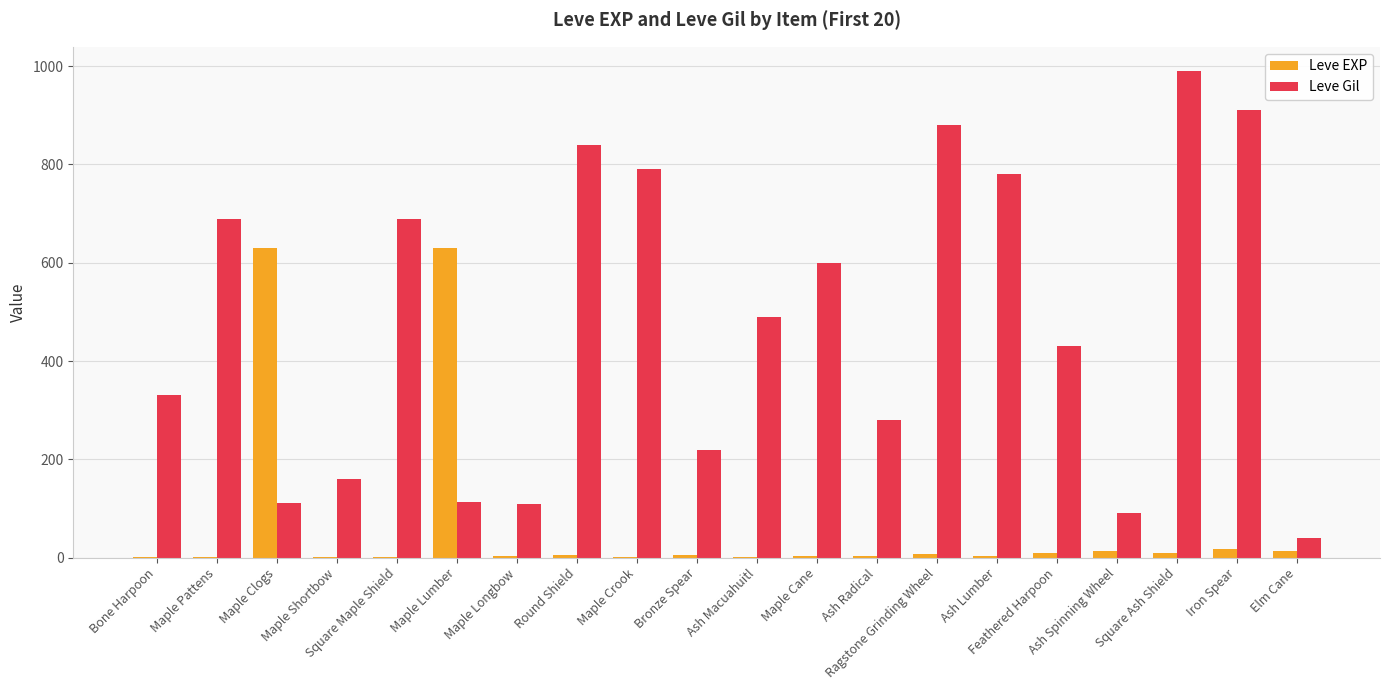

Are the bars grouped side by side (vs. stacked)?

Yes